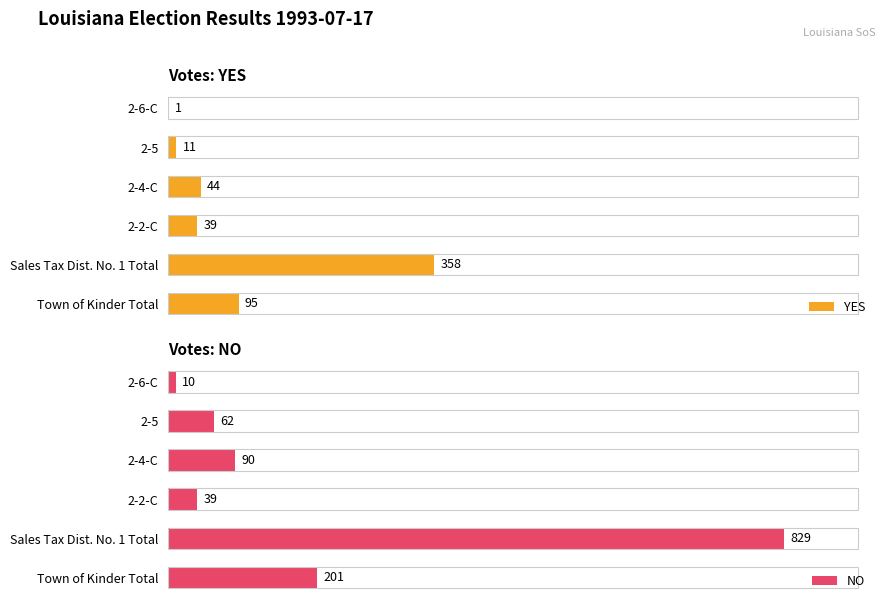

Rank the categories by NO value from lowest to highest.

2-6-C, 2-2-C, 2-5, 2-4-C, Town of Kinder Total, Sales Tax Dist. No. 1 Total